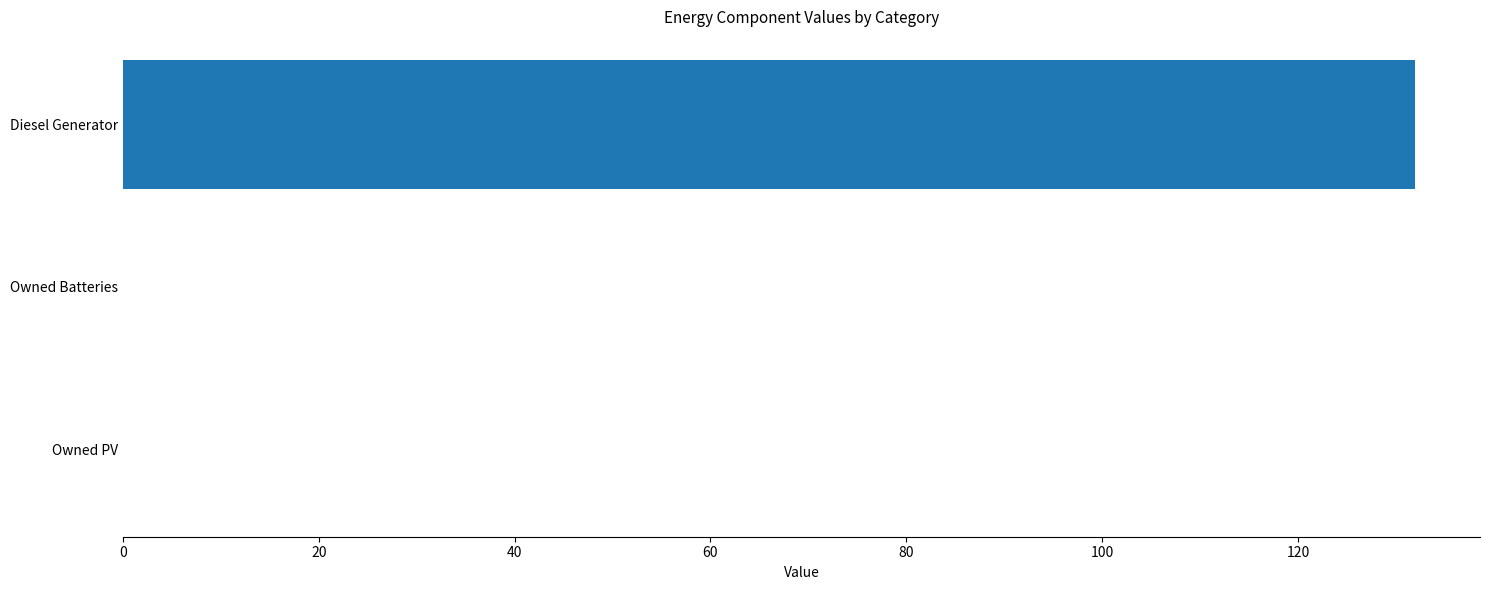

Reading bottom to top, extract all data points from this chart.

Owned PV=0	Owned Batteries=0	Diesel Generator=132